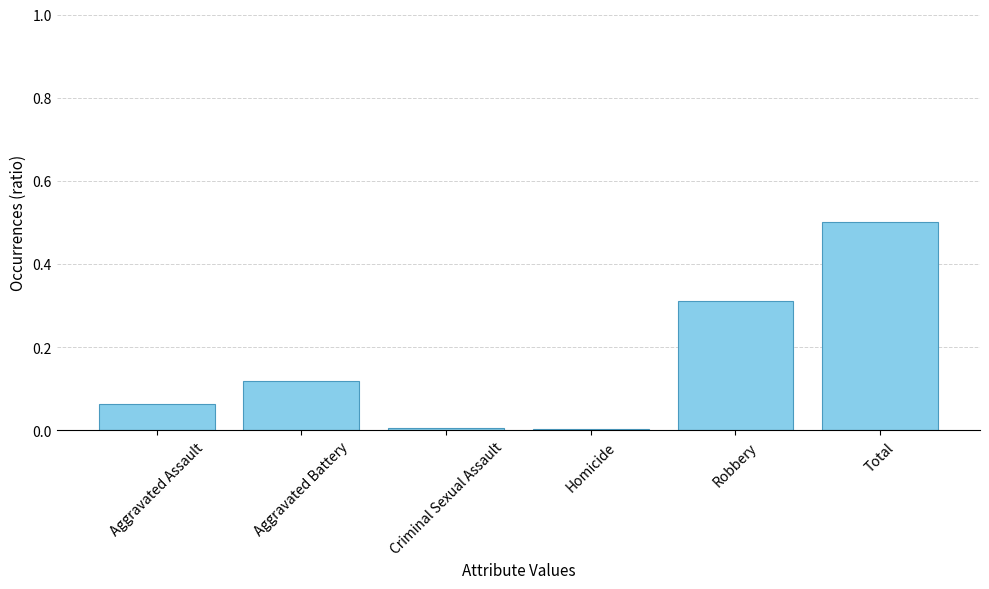

Are the bars grouped side by side (vs. stacked)?

No